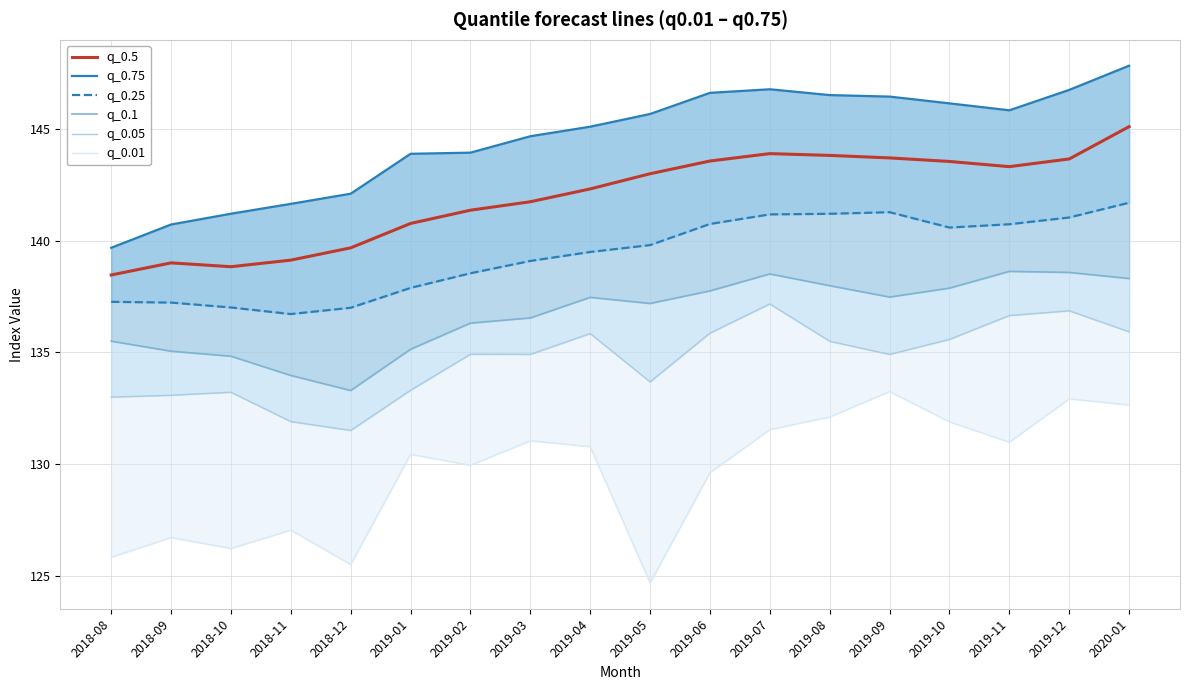

True or false: q_0.25 and q_0.5 intersect in this chart.

False